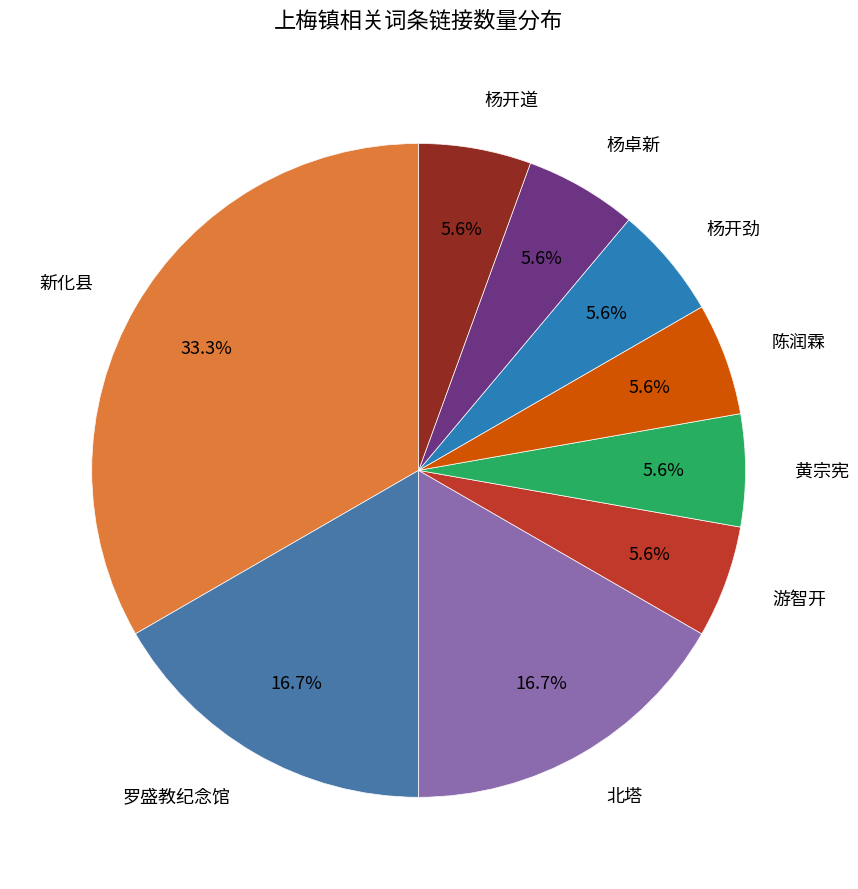

Rank the categories by value from lowest to highest.

游智开, 黄宗宪, 陈润霖, 杨开劲, 杨卓新, 杨开道, 罗盛教纪念馆, 北塔, 新化县